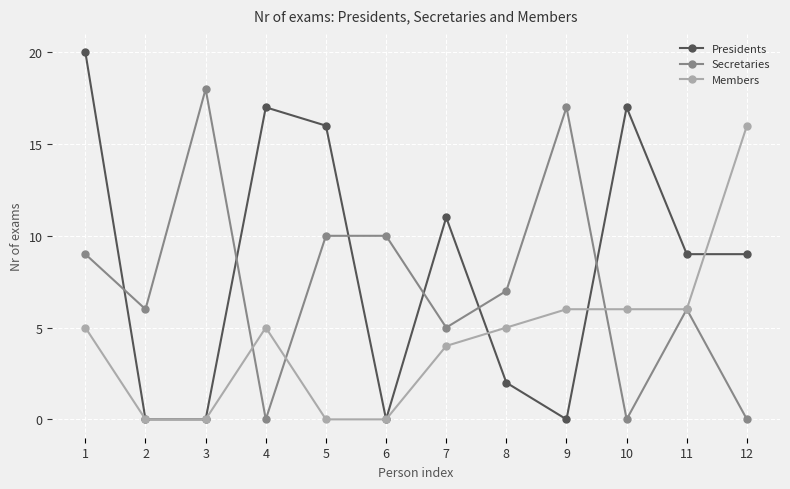

Count the number of categories in the chart.

12